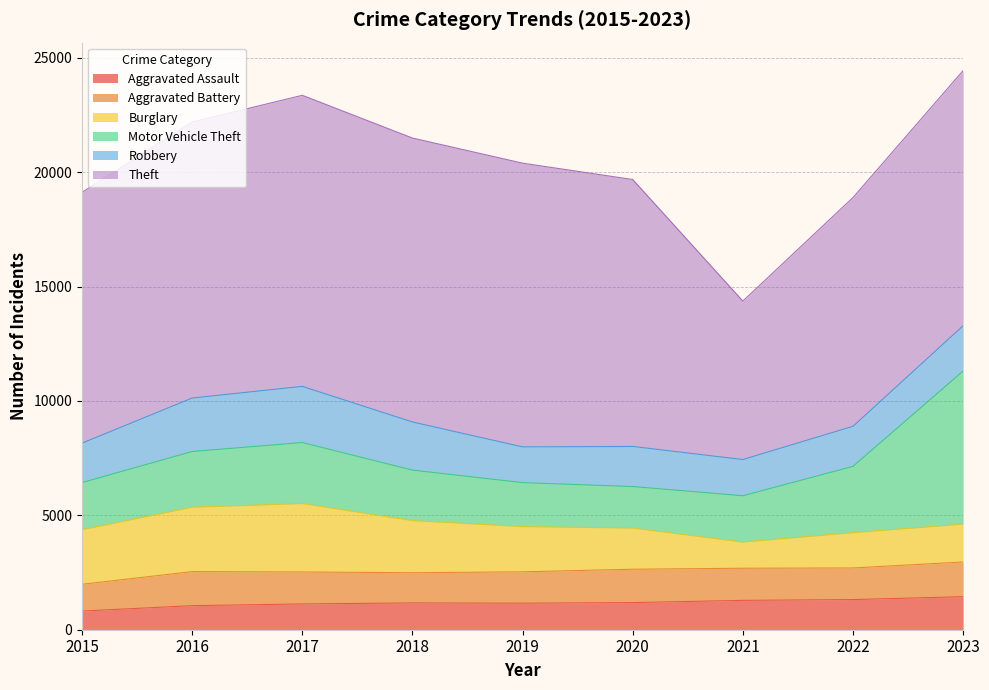

What are all the series names shown in the legend?

Aggravated Assault, Aggravated Battery, Burglary, Motor Vehicle Theft, Robbery, Theft